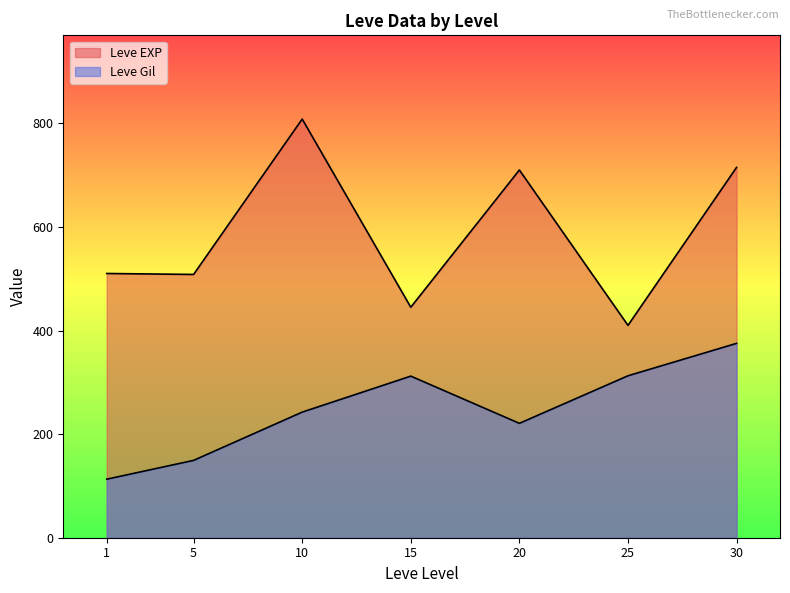

What is the average value of the Leve Gil series?

240